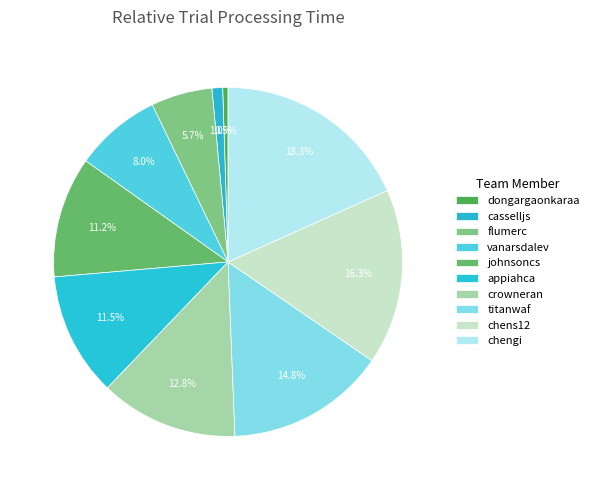

What portion of the pie excludes vanarsdalev?

92.0%